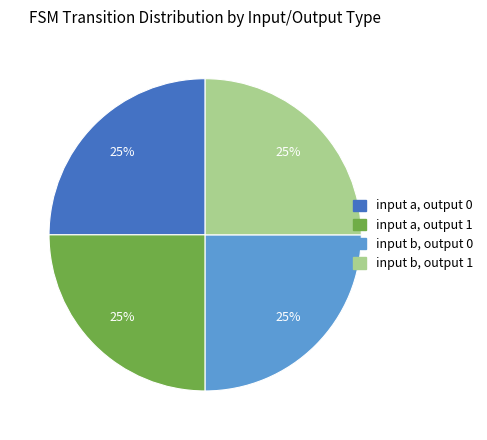

The input a, output 1 slice represents 39% of the pie. True or false?

False